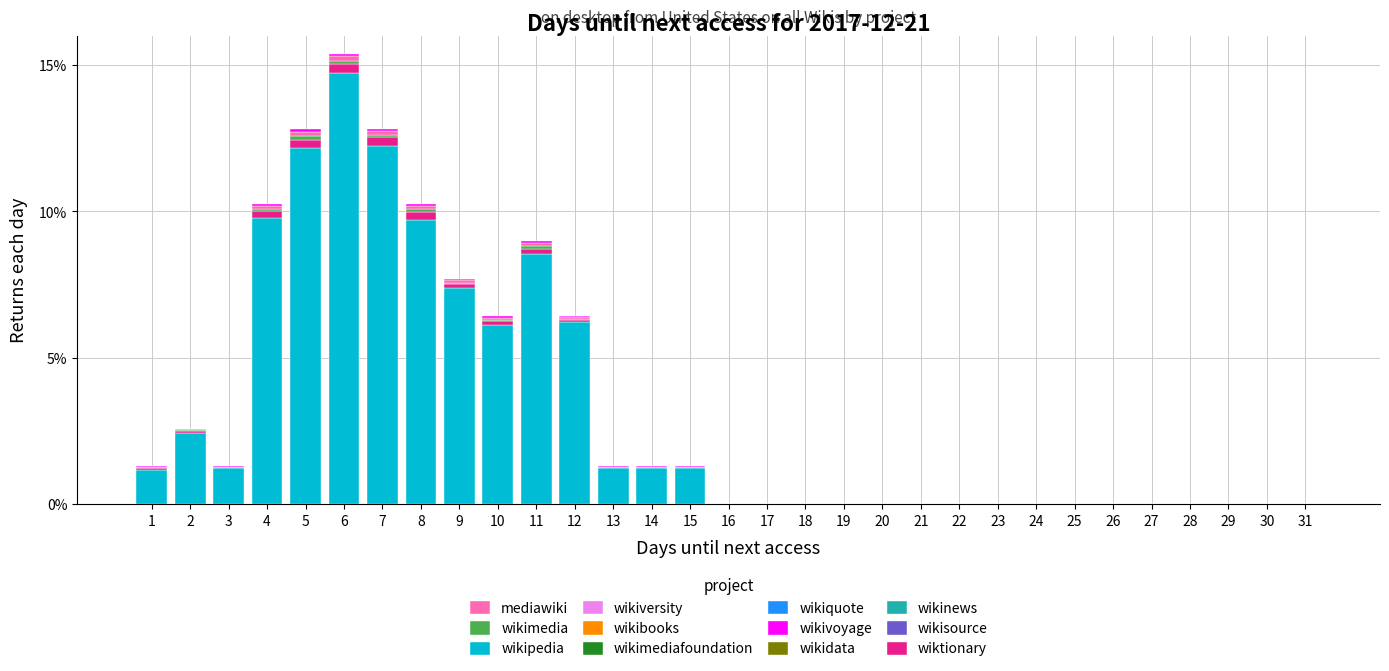

At which category is the sum across all series the highest?

6